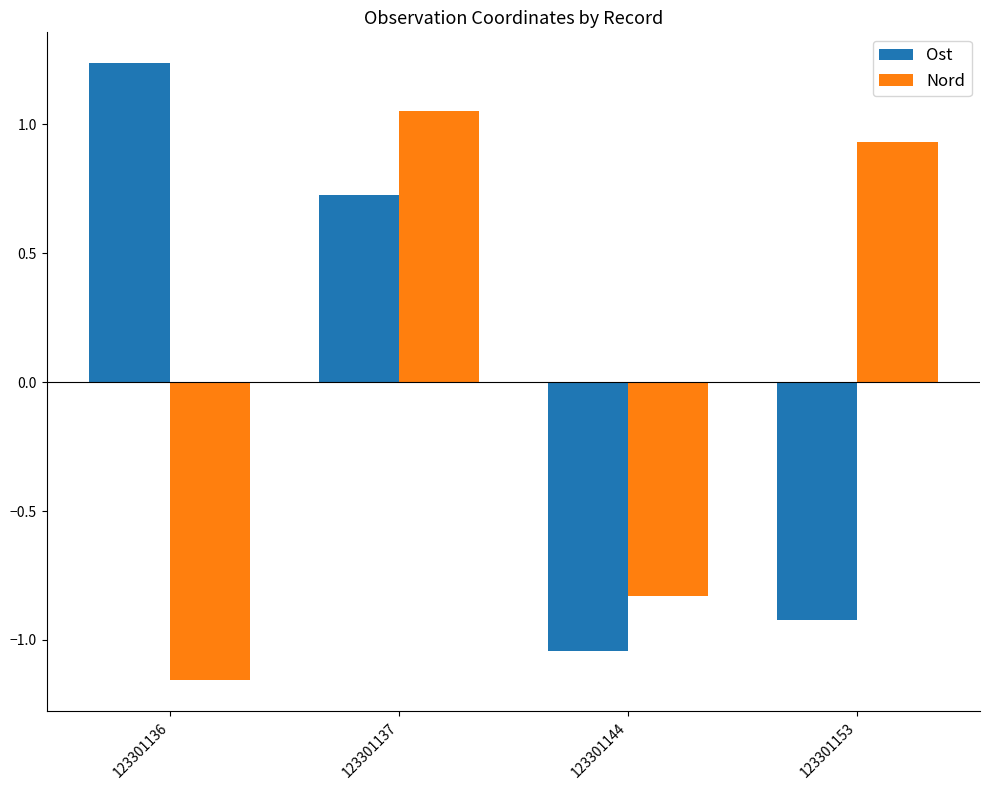

The value of Ost at 123301144 is -0.2. True or false?

False